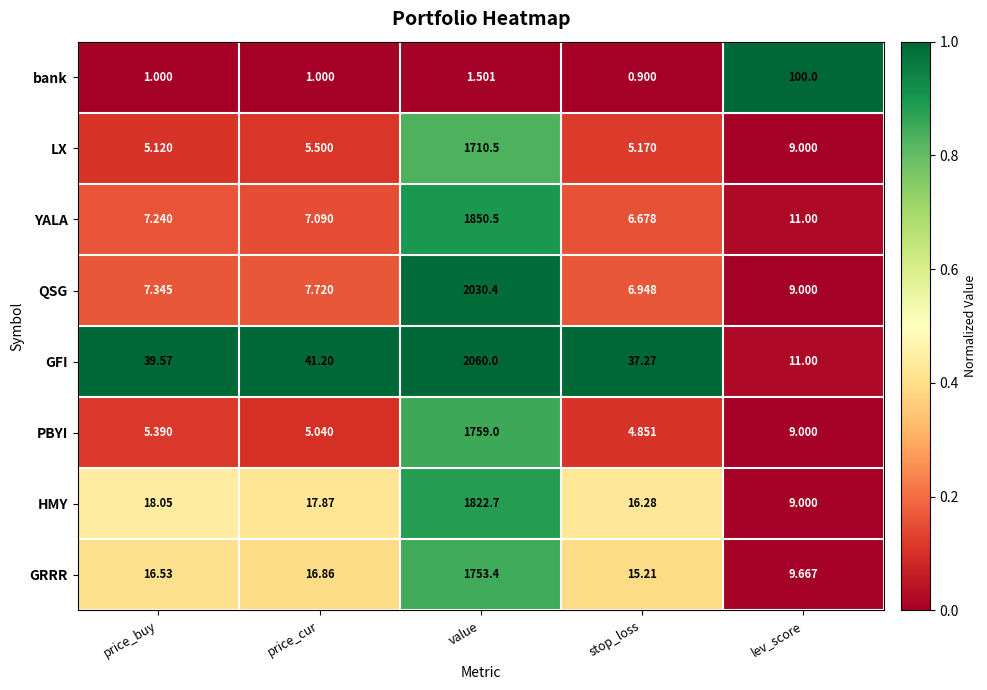

At price_cur, list the series in order from smallest to largest.

bank, PBYI, LX, YALA, QSG, GRRR, HMY, GFI